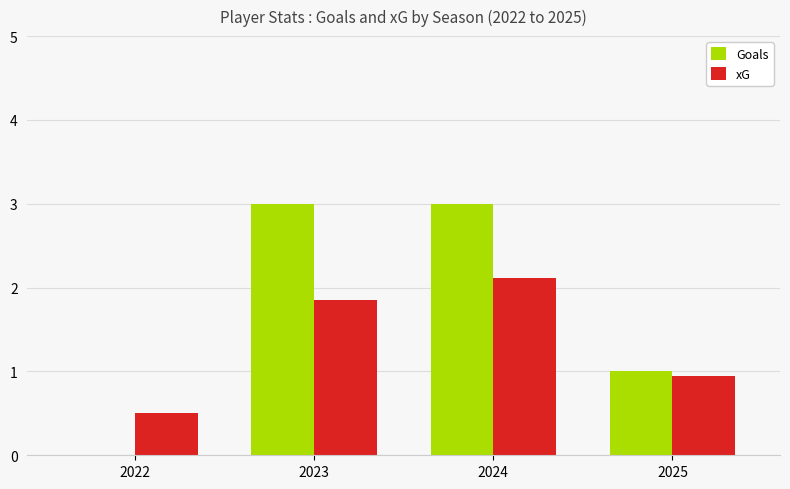

True or false: Goals has a value of -1.5 at 2022.

False